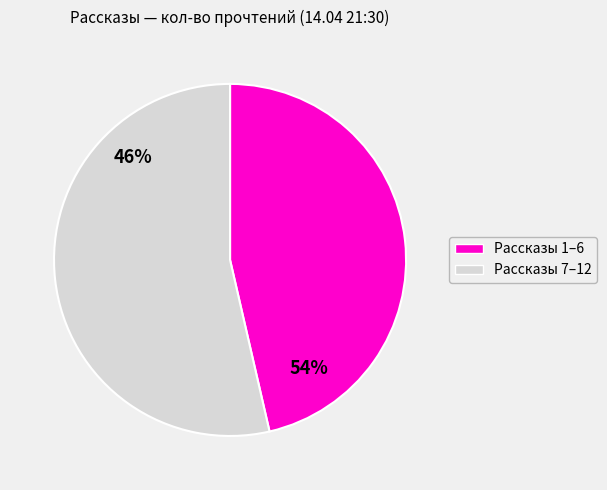

To the nearest percent, what is the average slice percentage?

50%